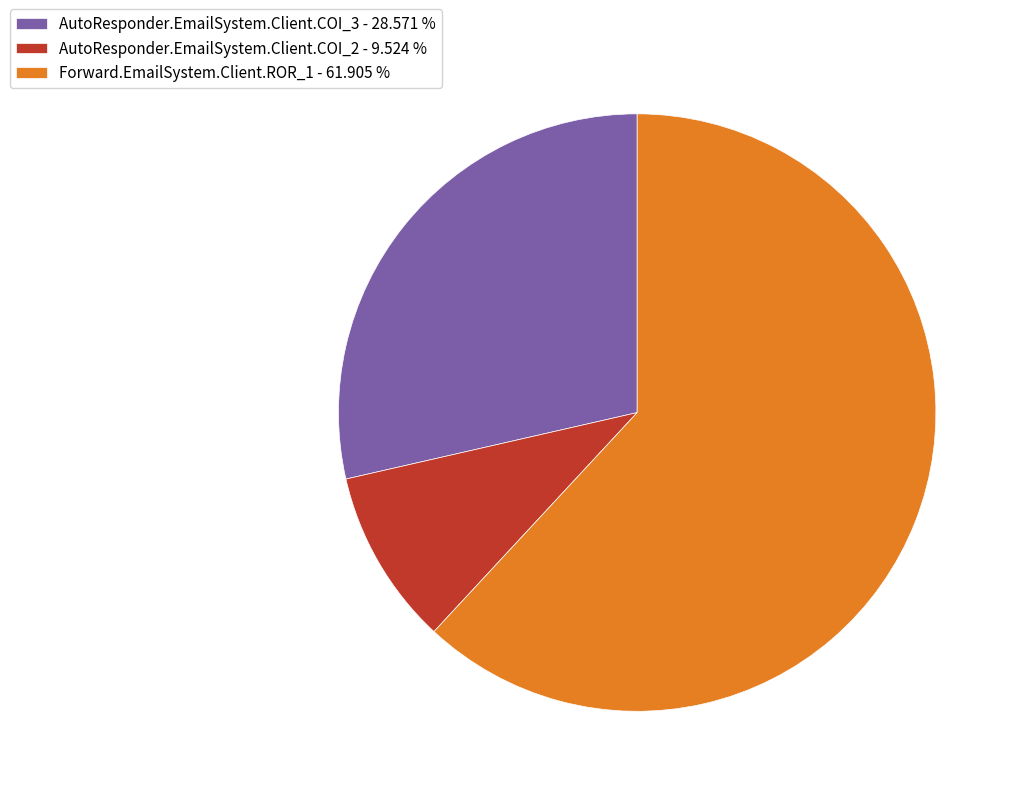

Is the sum of AutoResponder.EmailSystem.Client.COI_2 - 9.524 % and Forward.EmailSystem.Client.ROR_1 - 61.905 % greater than half?

Yes